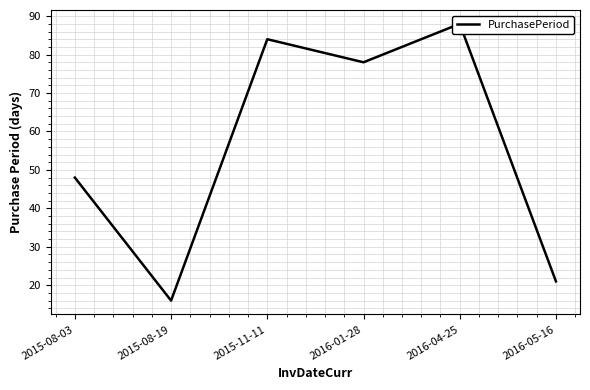

What is the difference between the maximum and minimum values?

72